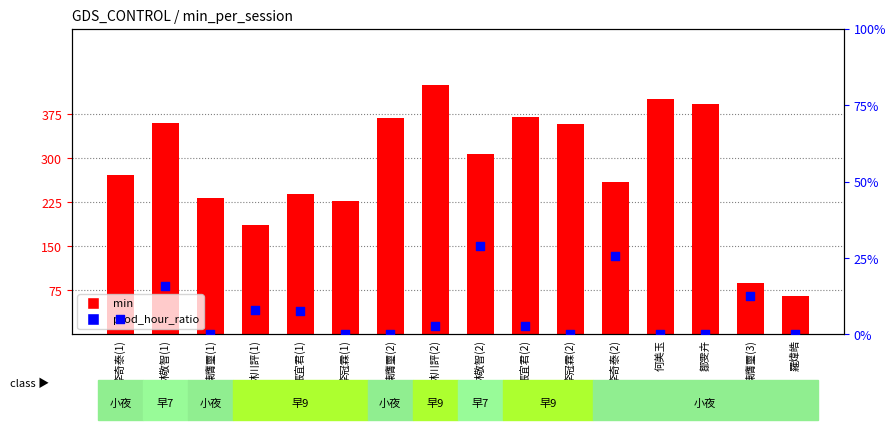

At which category is the sum across all series the highest?

林川評(2)